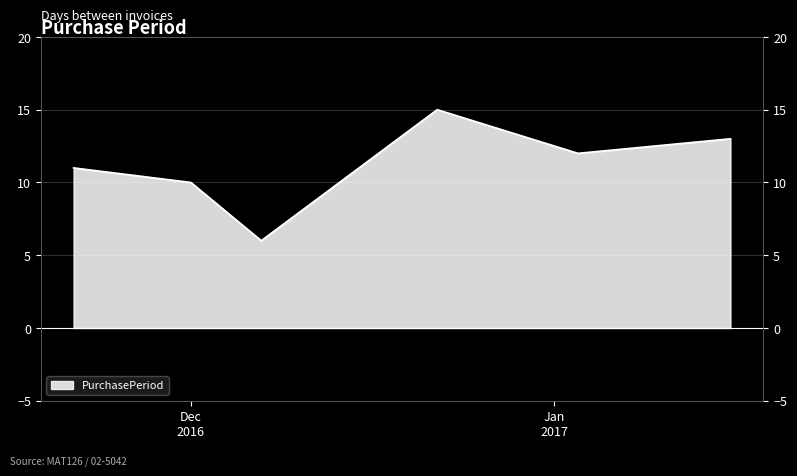

Where is the first local maximum?

2016-12-22